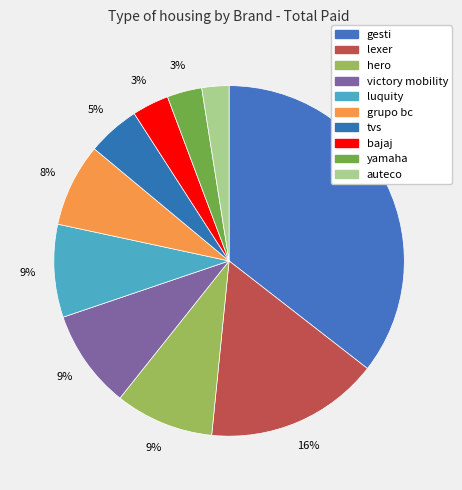

What is the largest slice in the pie chart?

gesti